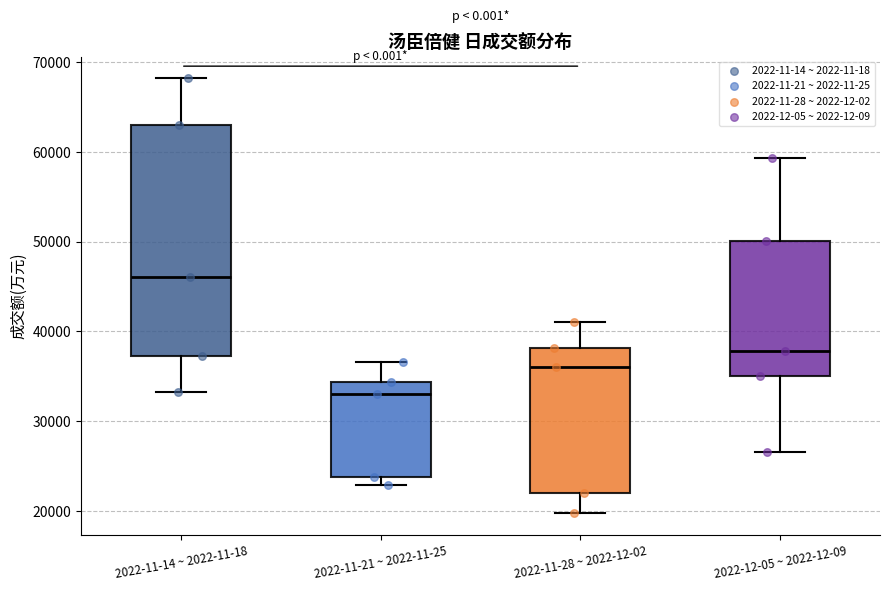

Which box's median line is the lowest?

2022-11-21 ~ 2022-11-25